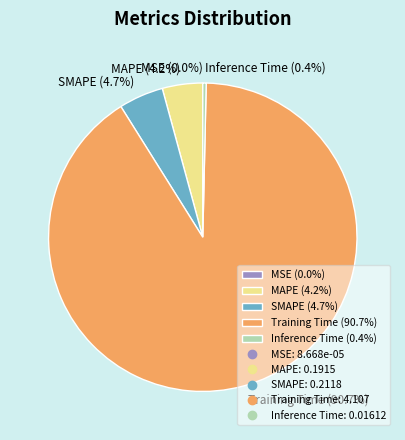

Which has a higher value, Training Time (90.7%) or SMAPE (4.7%)?

Training Time (90.7%)